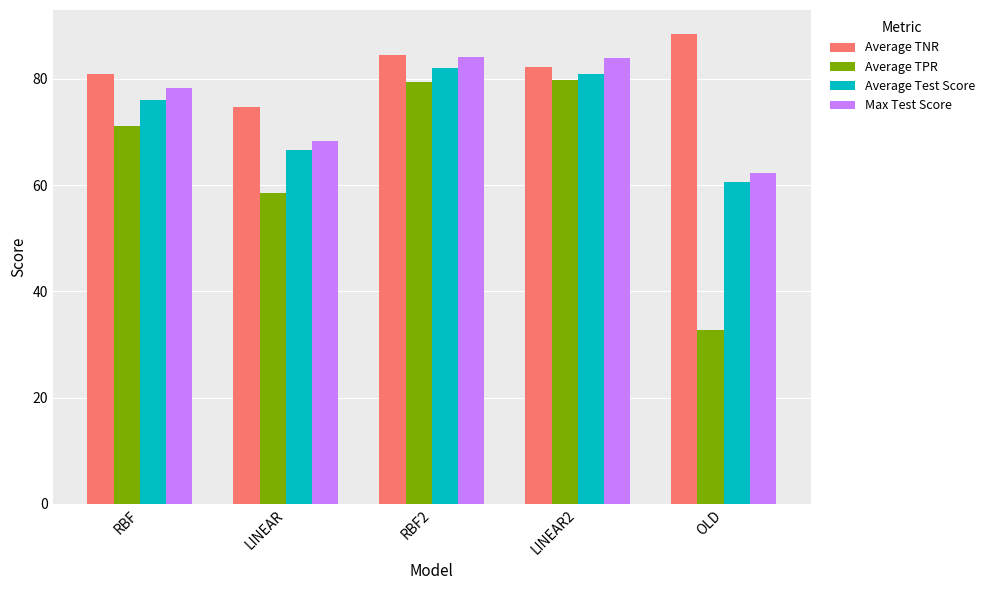

Does the chart contain stacked bars?

No